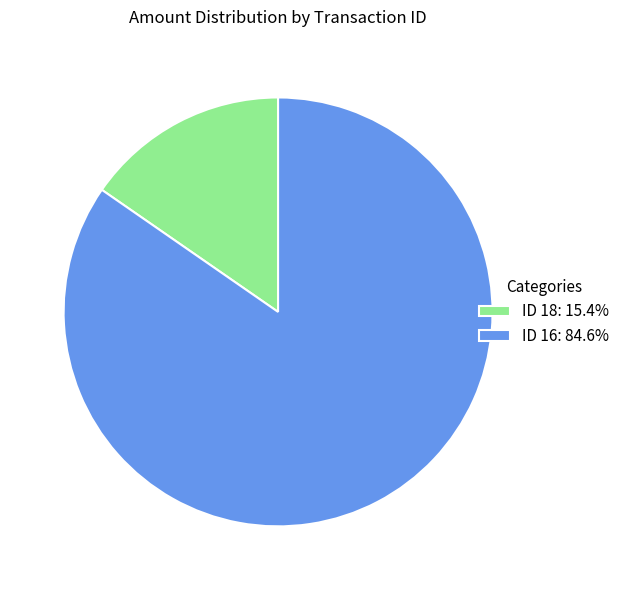

Is ID 16: 84.6% the majority of the pie?

Yes